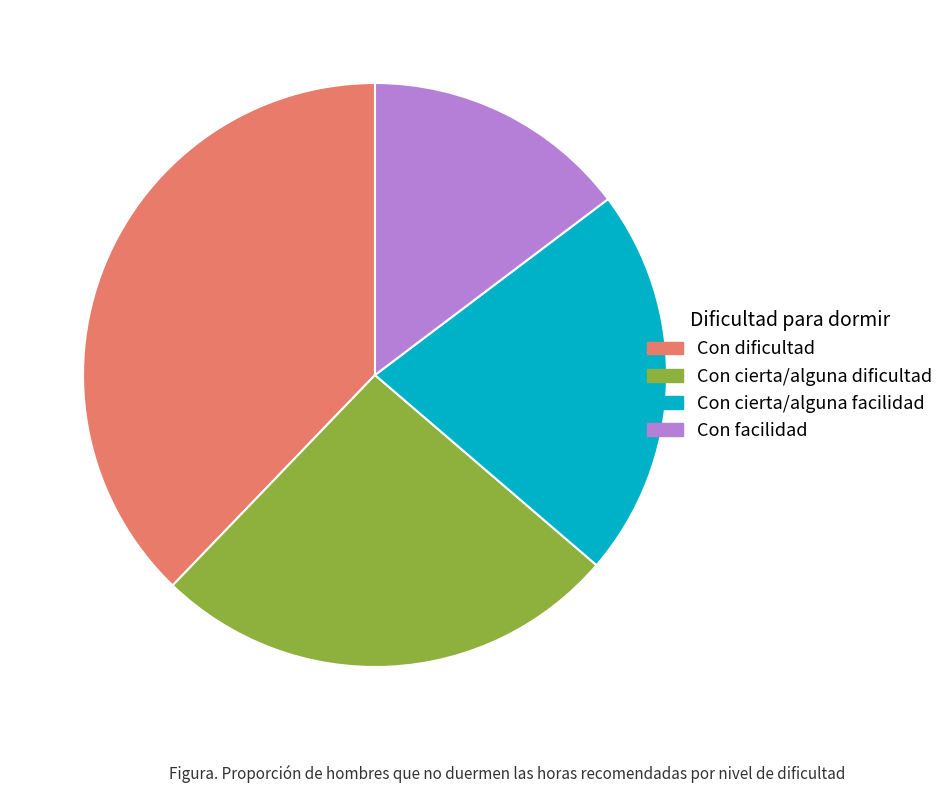

Is the sum of Con cierta/alguna facilidad and Con cierta/alguna dificultad greater than half?

No